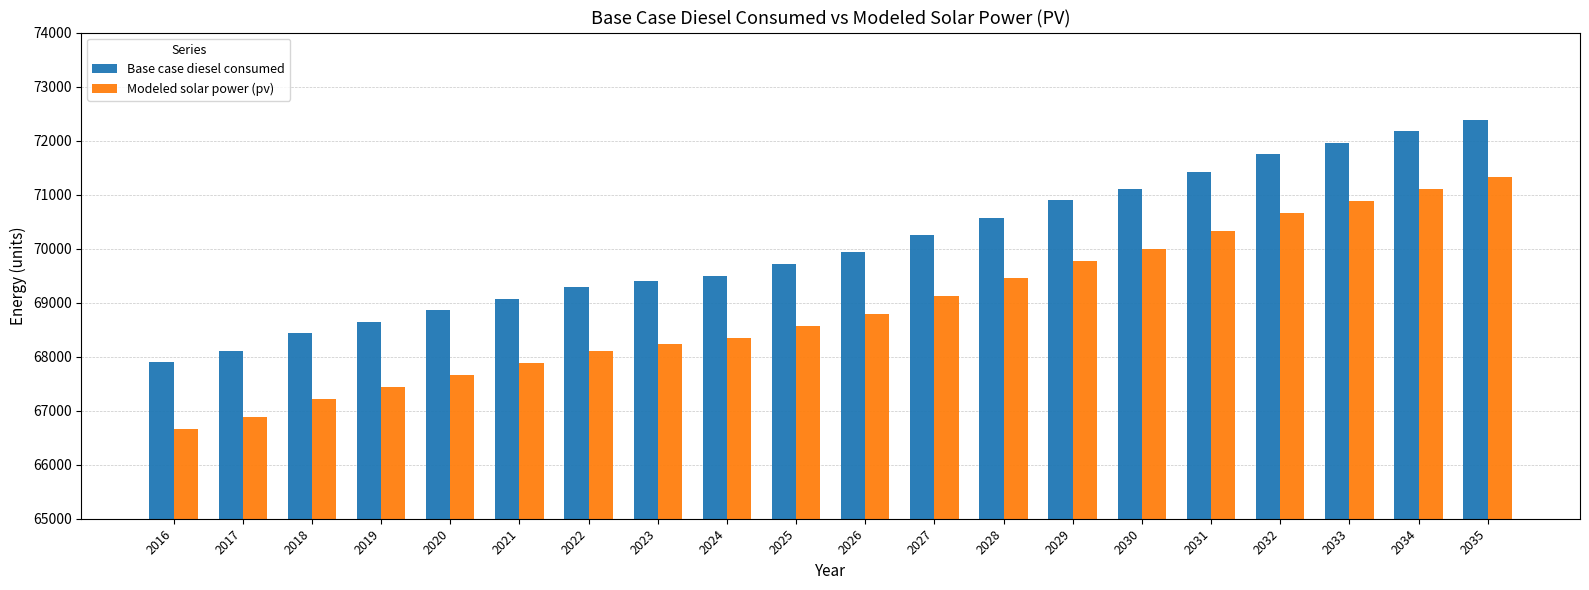

What is the minimum value for Modeled solar power (pv)?

66662.8